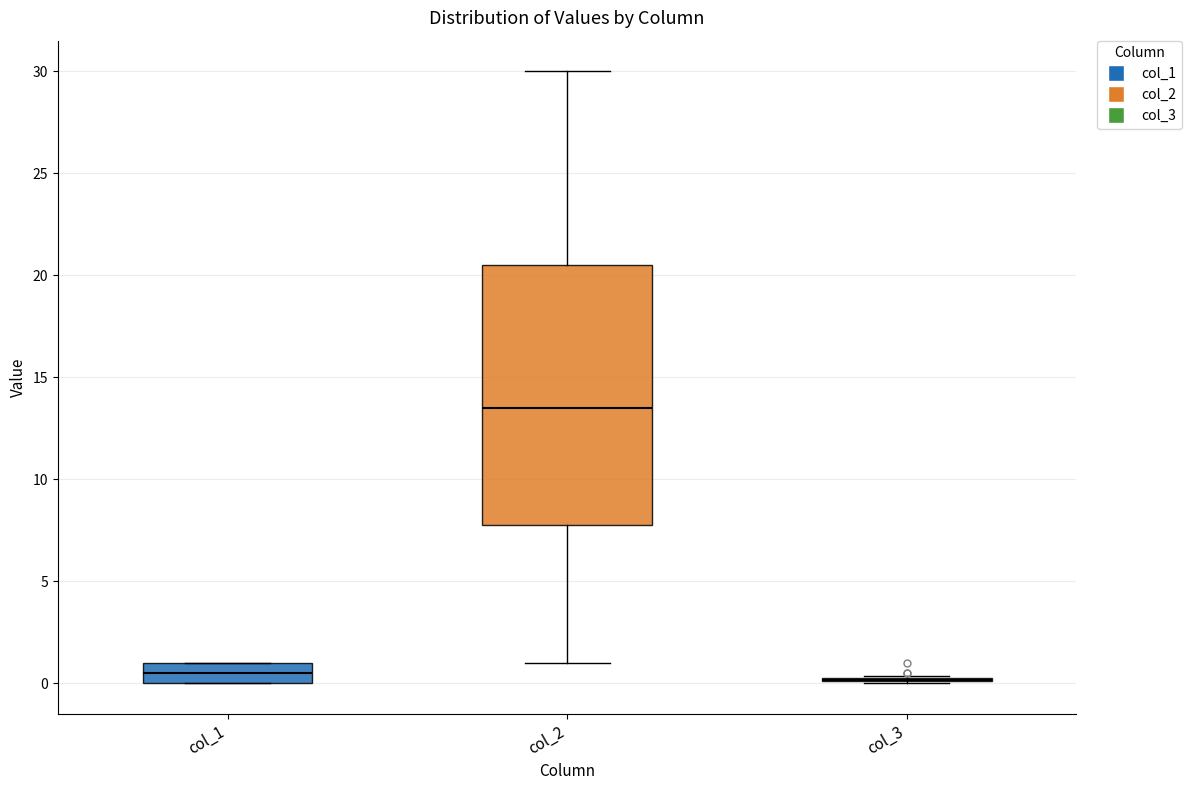

Where is the lower edge of the box for col_2 on the y-axis? The values are not printed on the chart, so give them approximately, as read against the axis.

8.0